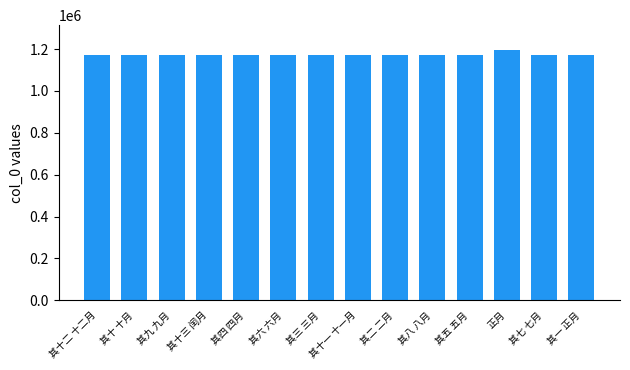

What is the label of the 2nd bar from the left?

其十 十月